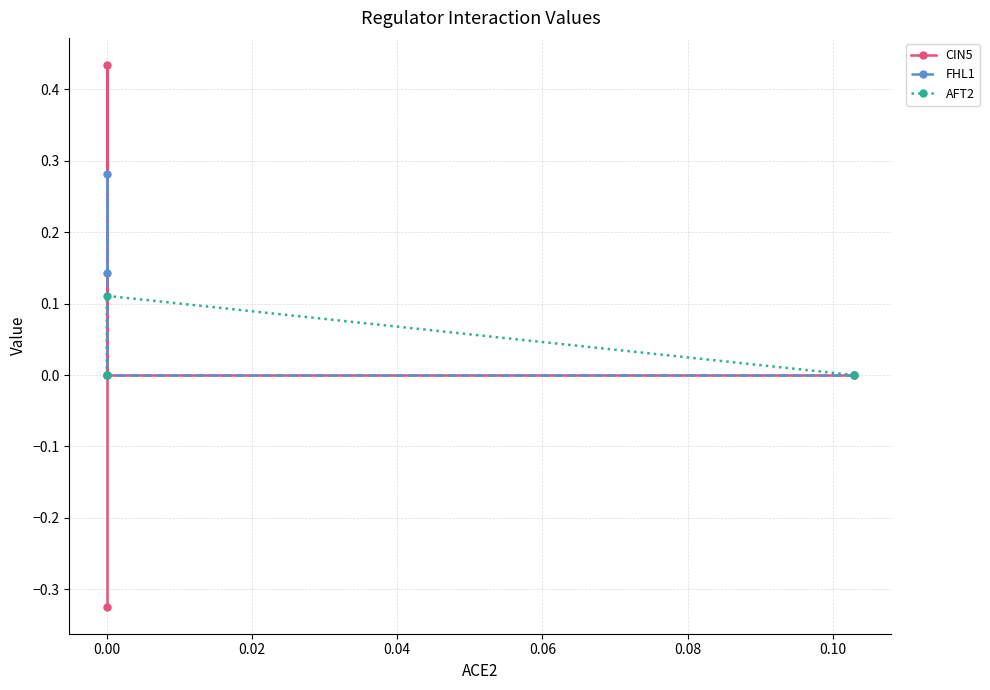

What is the difference between the maximum and minimum values in the FHL1 series?

0.3